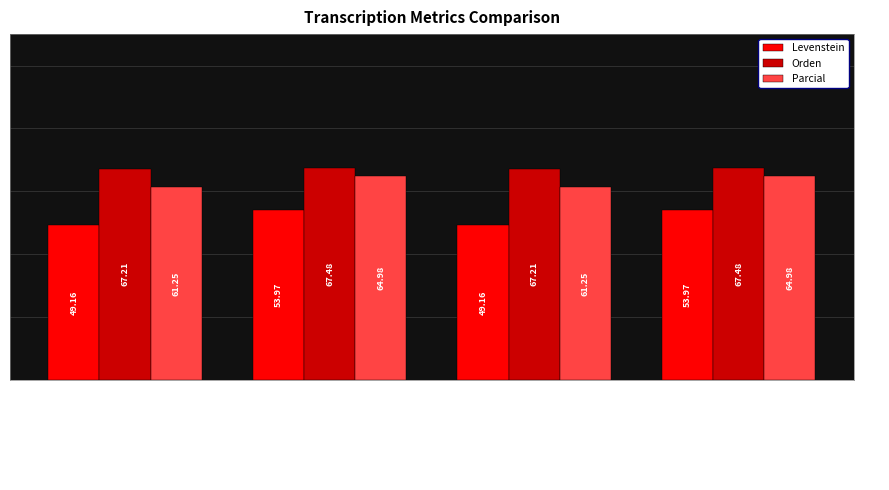

Is it true that Levenstein equals 49.2 at Estandar?

True